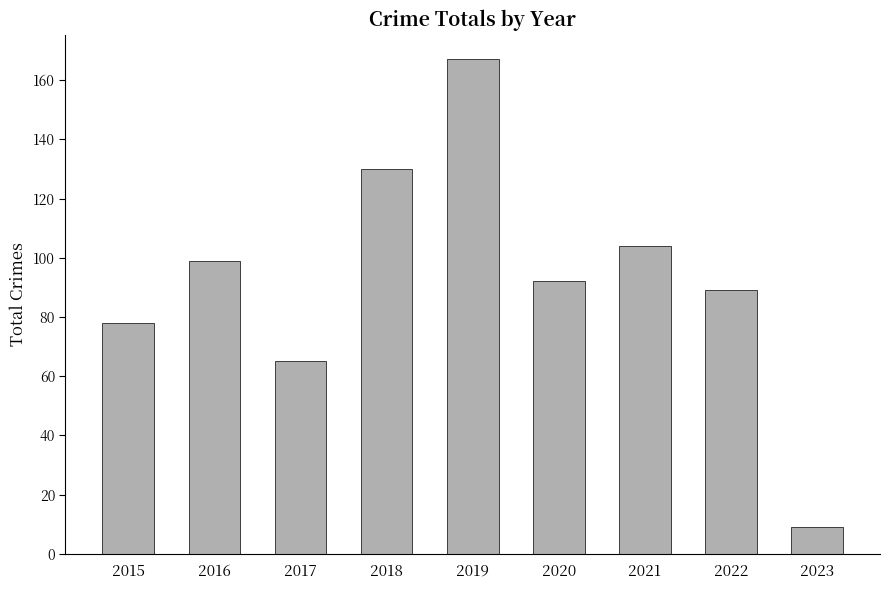

What is the average value?

93